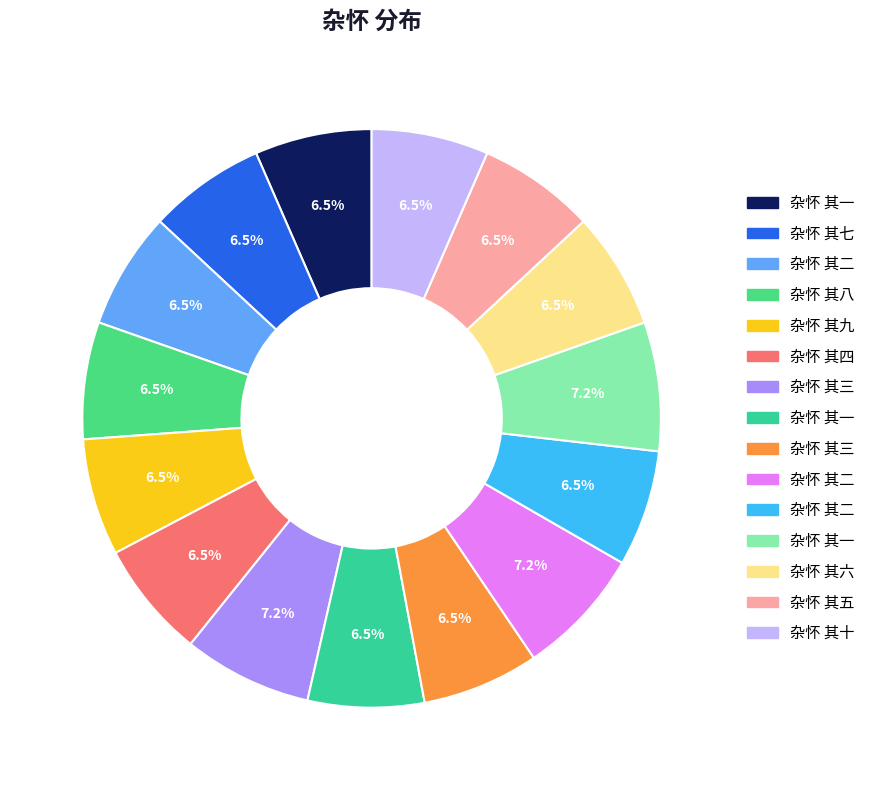

How many segments does this pie chart have?

15